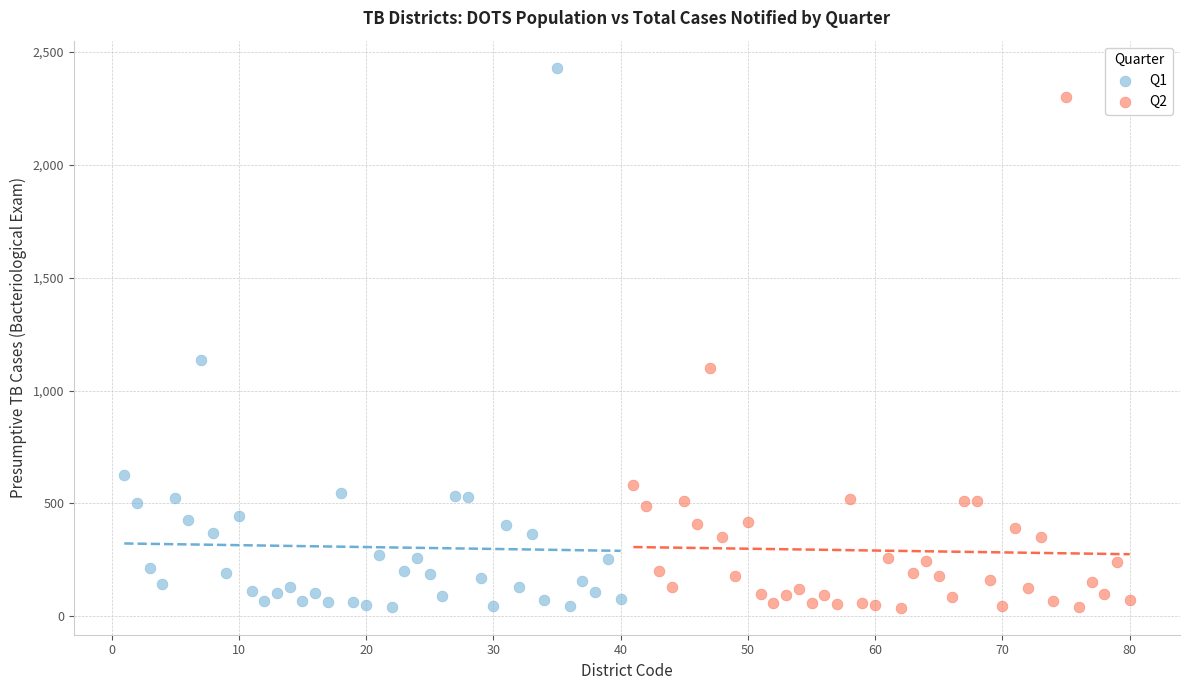

Which series has the largest Y range (max minus min)?

Q1